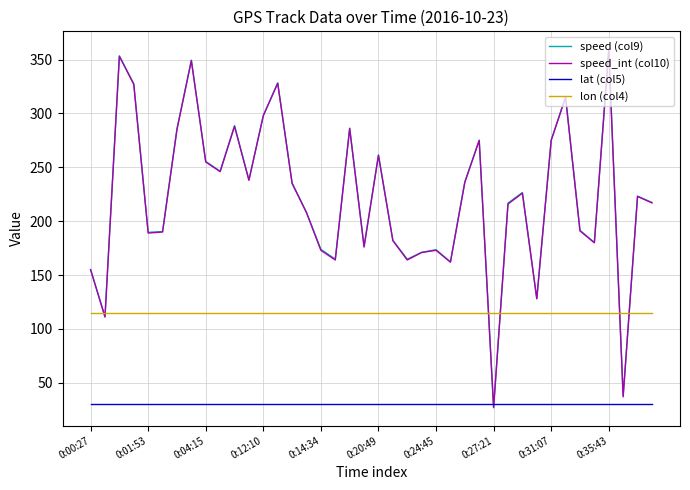

True or false: speed (col9) and speed_int (col10) cross at least once.

False